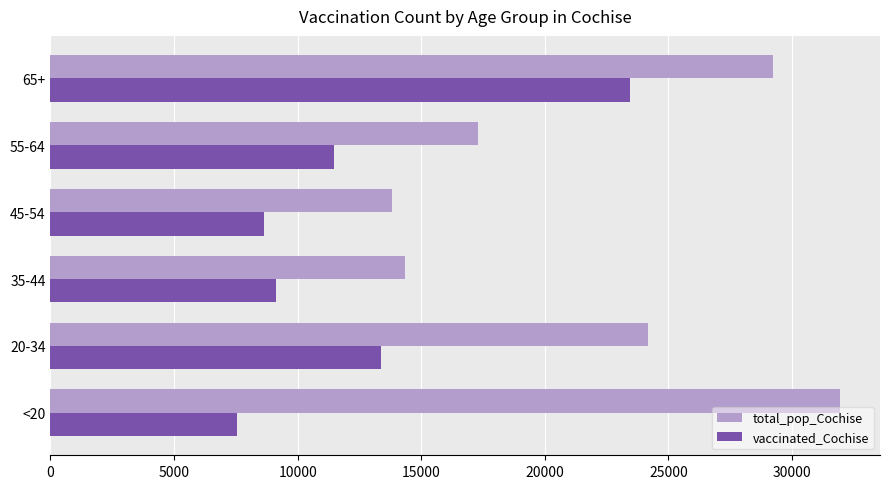

List the series in order of their overall mean, highest first.

total_pop_Cochise, vaccinated_Cochise